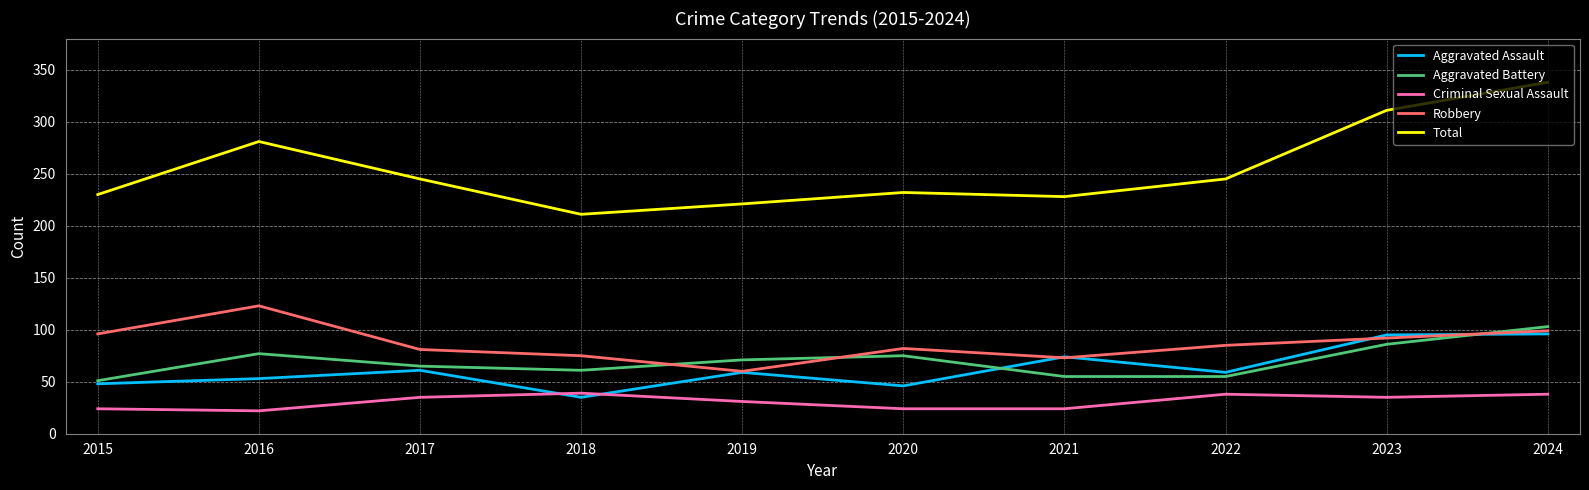

True or false: Aggravated Assault and Total intersect in this chart.

False